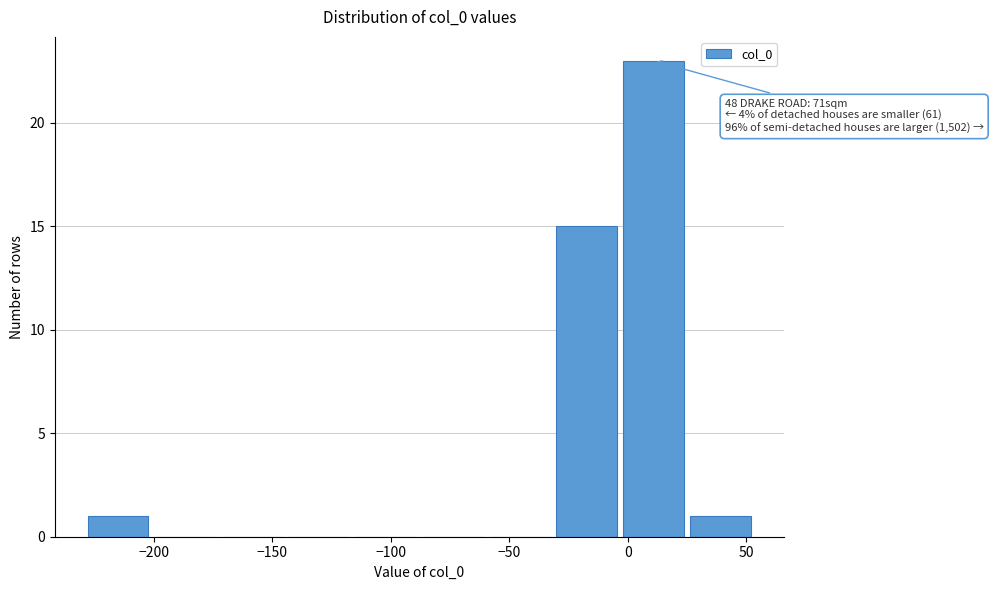

Which range on the x-axis has the tallest bar?

-5 to 25